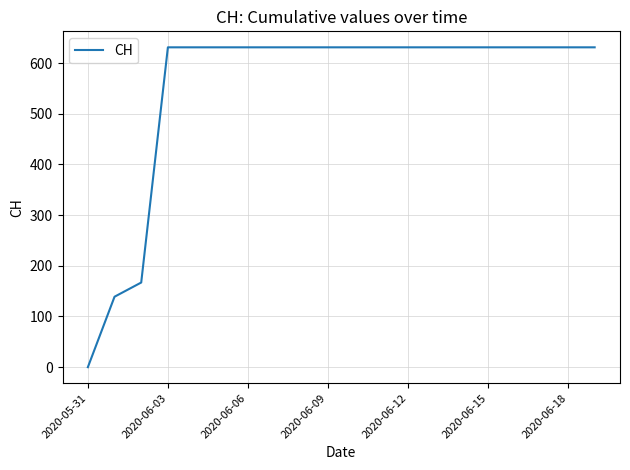

What is the greatest value displayed?

631